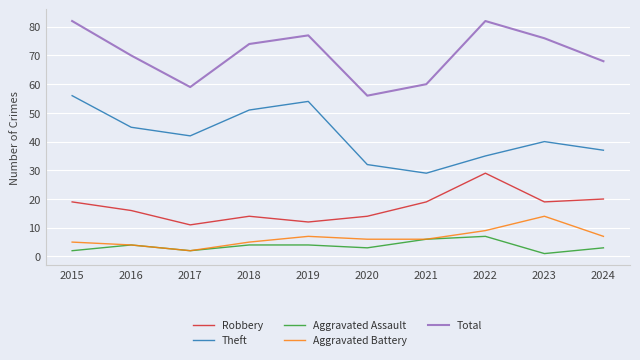

True or false: Theft and Aggravated Battery cross at least once.

False